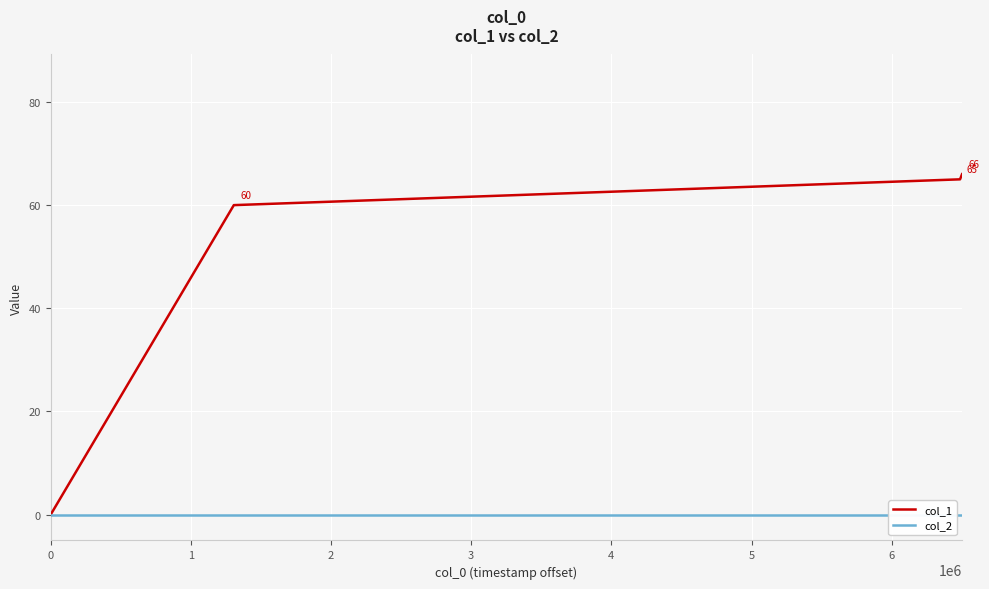

At how many categories does at least one series exceed 30?

3